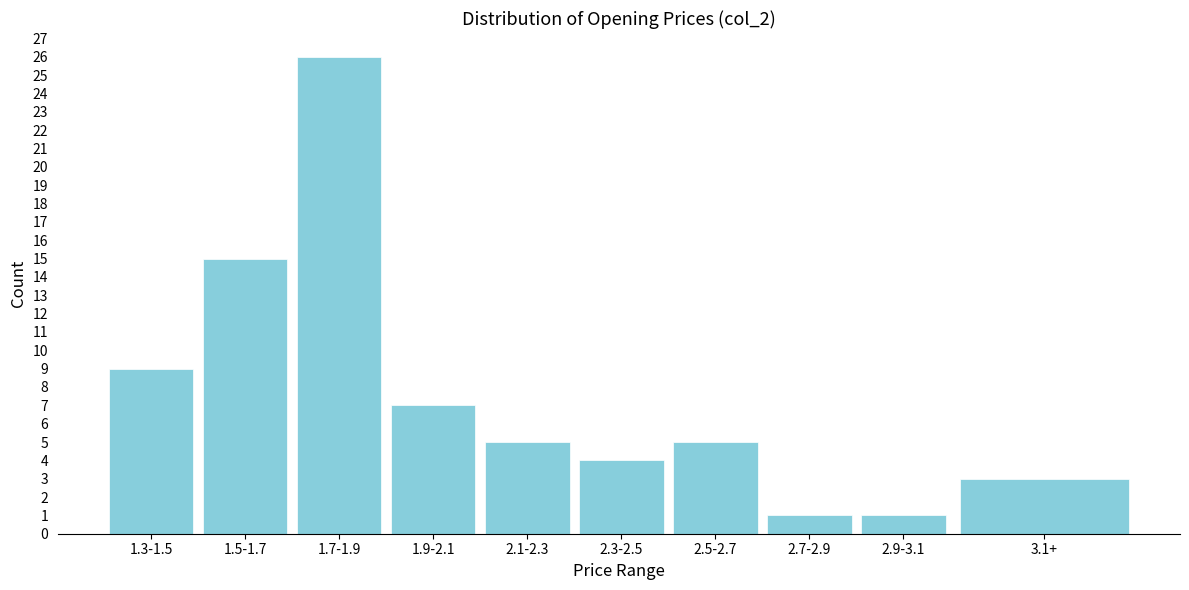

Reading right to left, transcribe all the data shown in this chart.

3	1	1	5	4	5	7	26	15	9